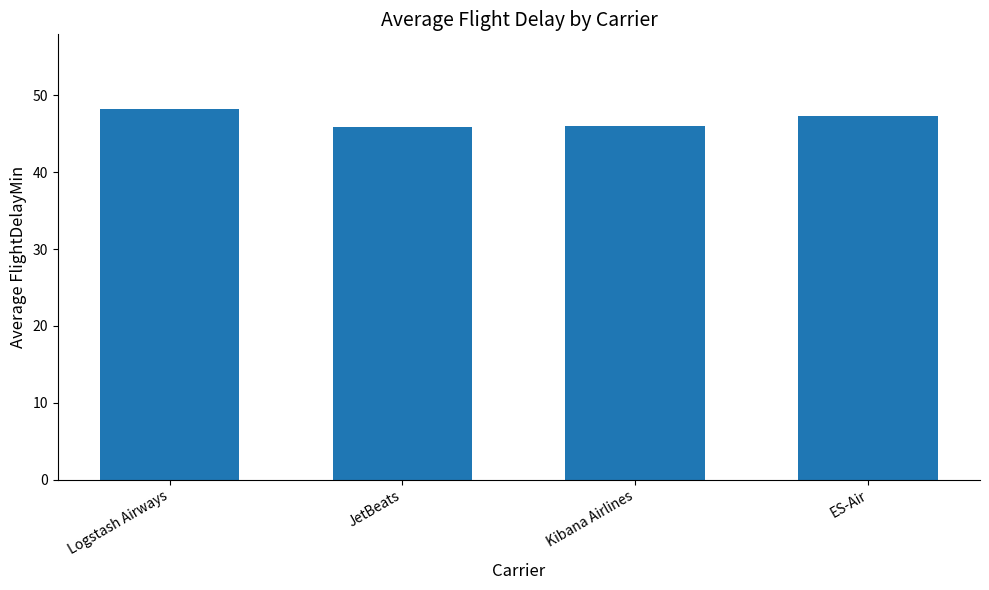

True or false: the data shows 60.4 at JetBeats.

False